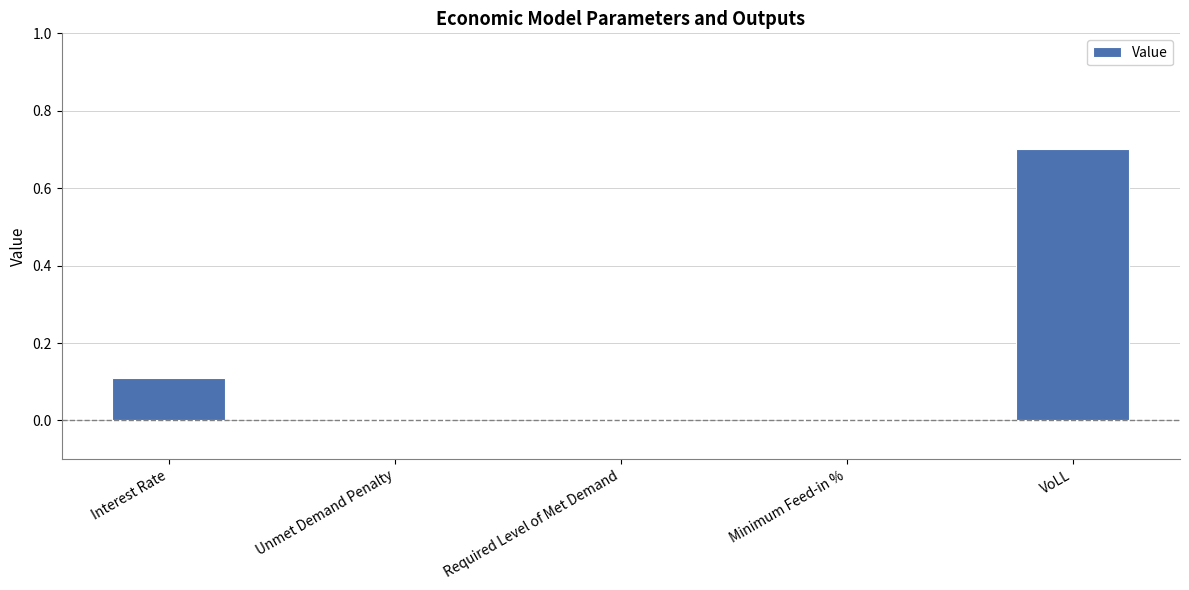

The chart shows a value of 0.3 at VoLL. True or false?

False